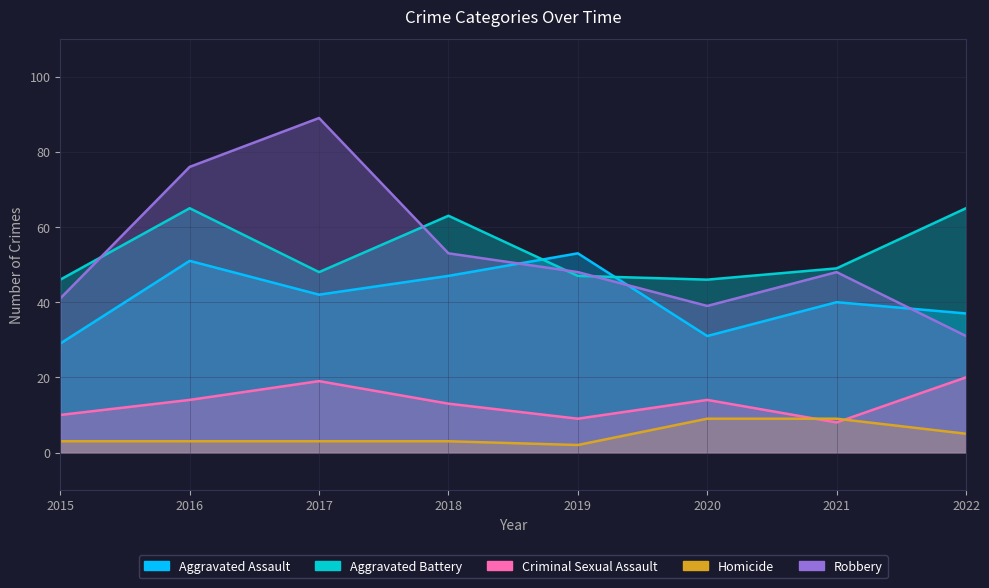

In Robbery, how many points are lower than both neighbors (excluding endpoints)?

1